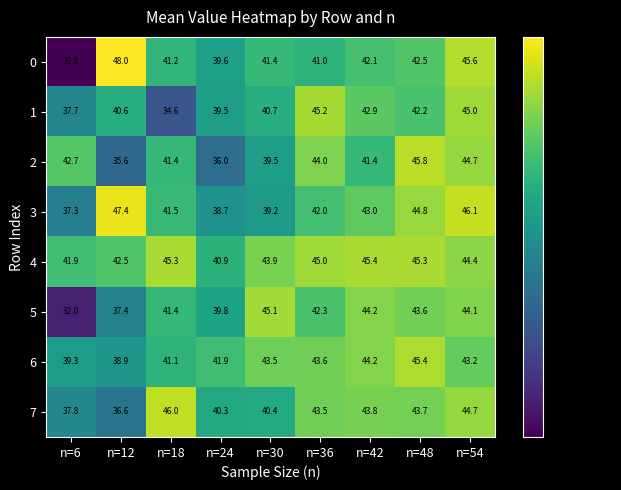

Count the number of categories in the chart.

9